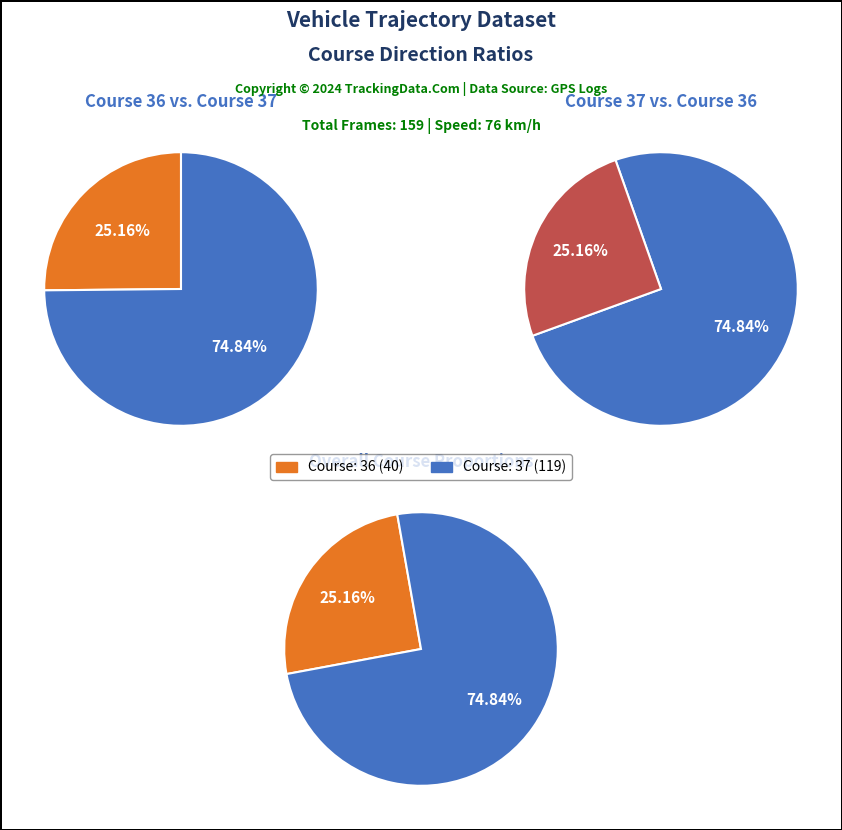

To the nearest percent, what portion does course_36 represent?

25%